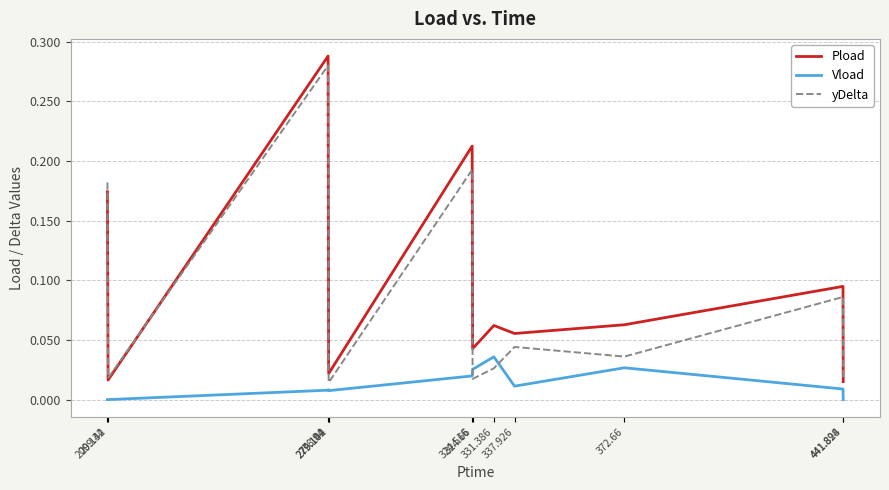

True or false: Vload and Pload intersect in this chart.

False